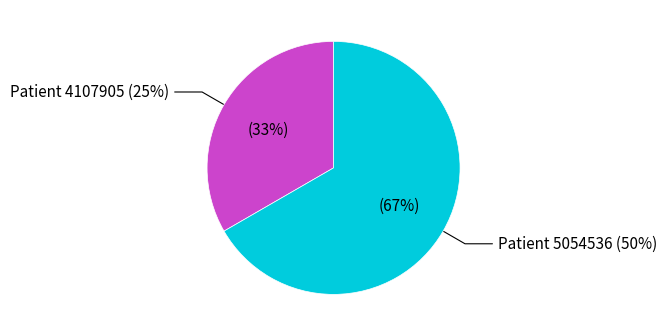

To the nearest percent, what portion does 5054536 represent?

67%